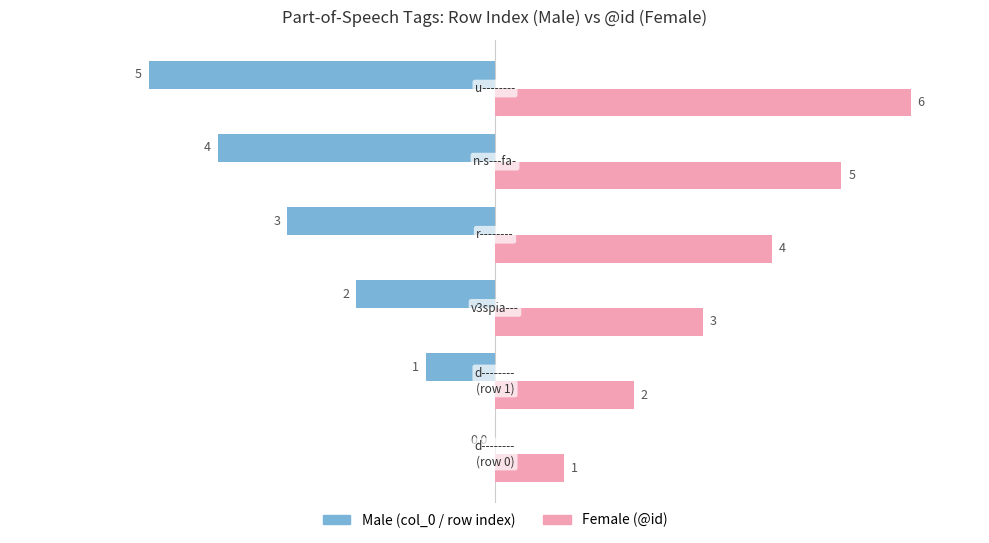

What is the maximum value shown in the chart?

6